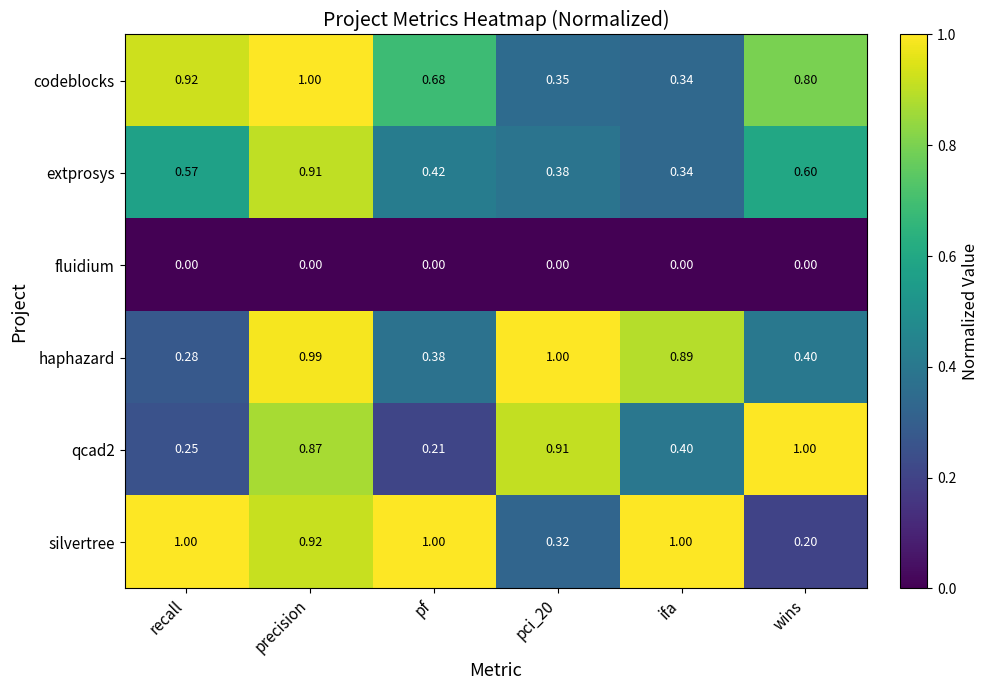

How many distinct data groups are displayed?

6